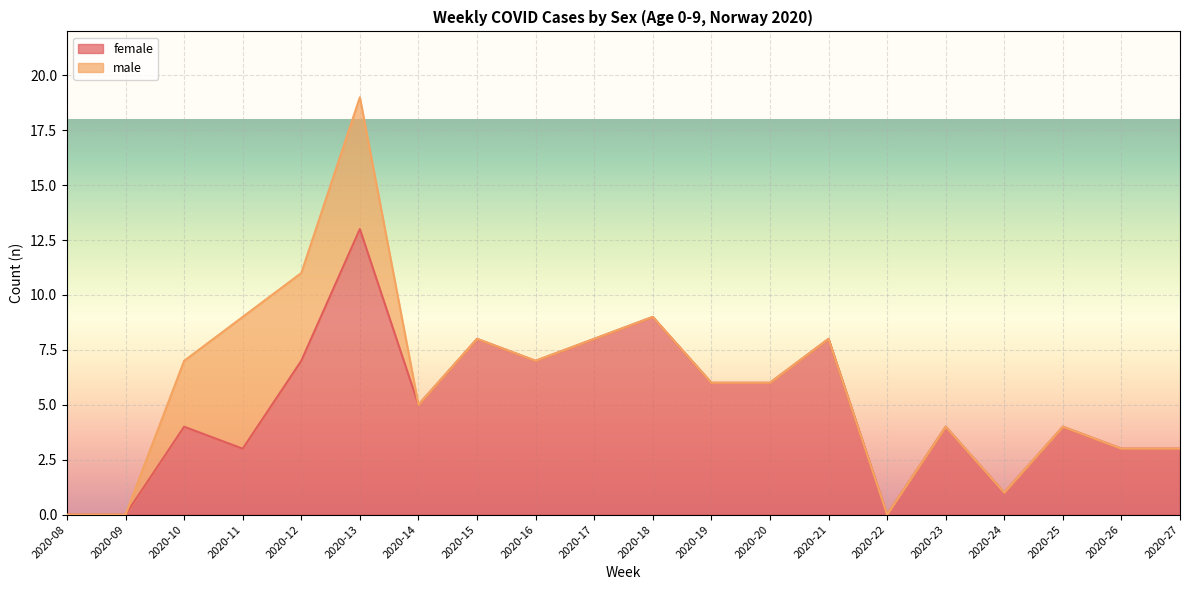

True or false: the data shows 8 at 2020-14.

False